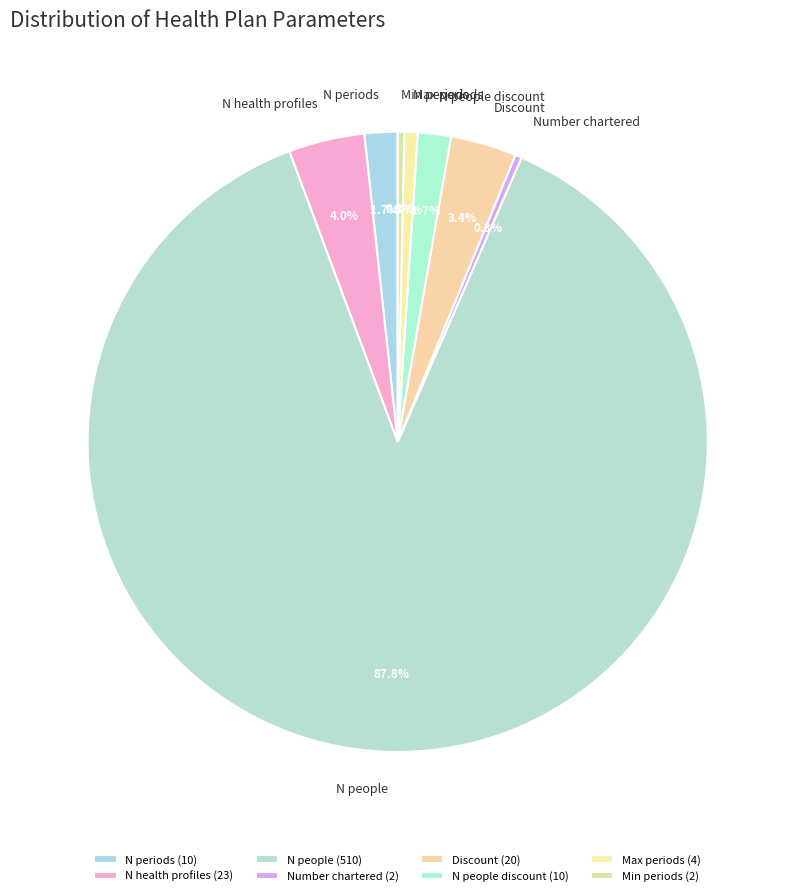

How many slices are in this pie chart?

8